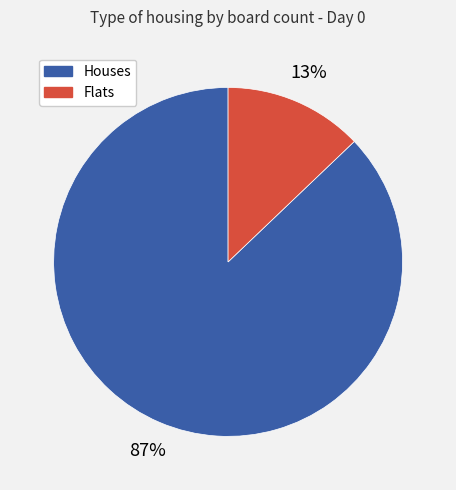

To the nearest percent, what is the difference between the largest and smallest slice percentages?

74%